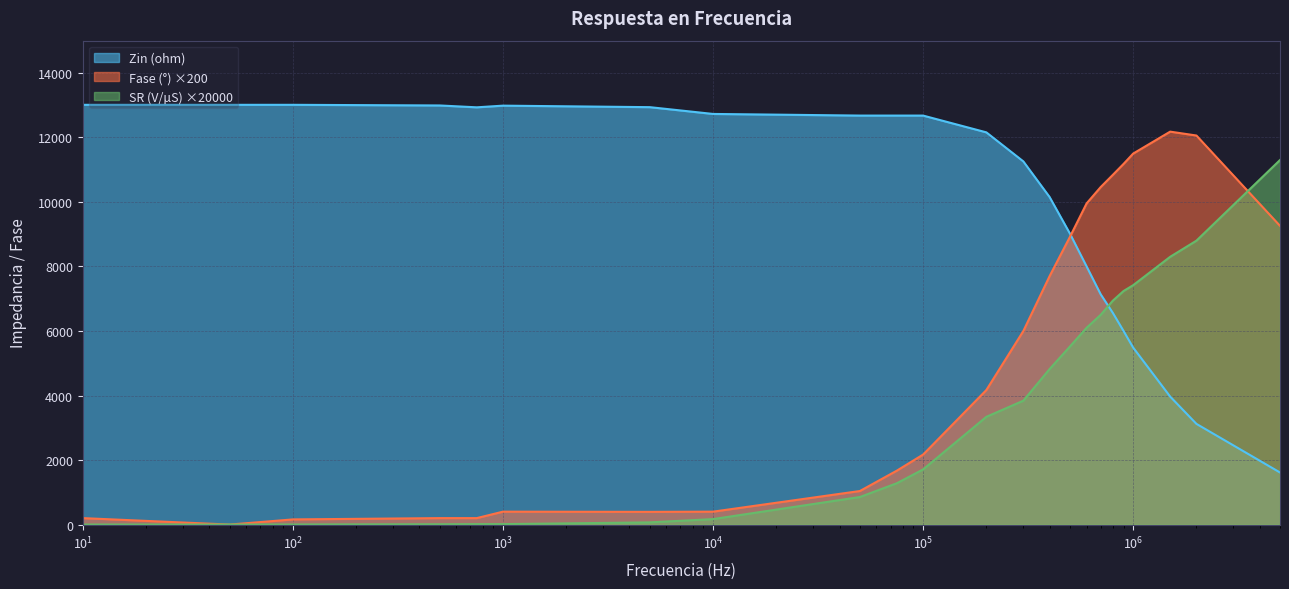

What is the difference between the maximum and minimum values?

11397.3